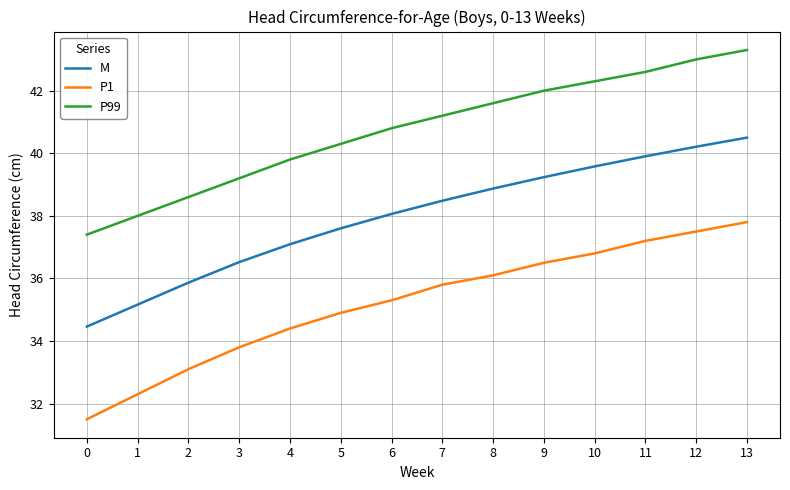

The value of M at 0 is 34.5. True or false?

True